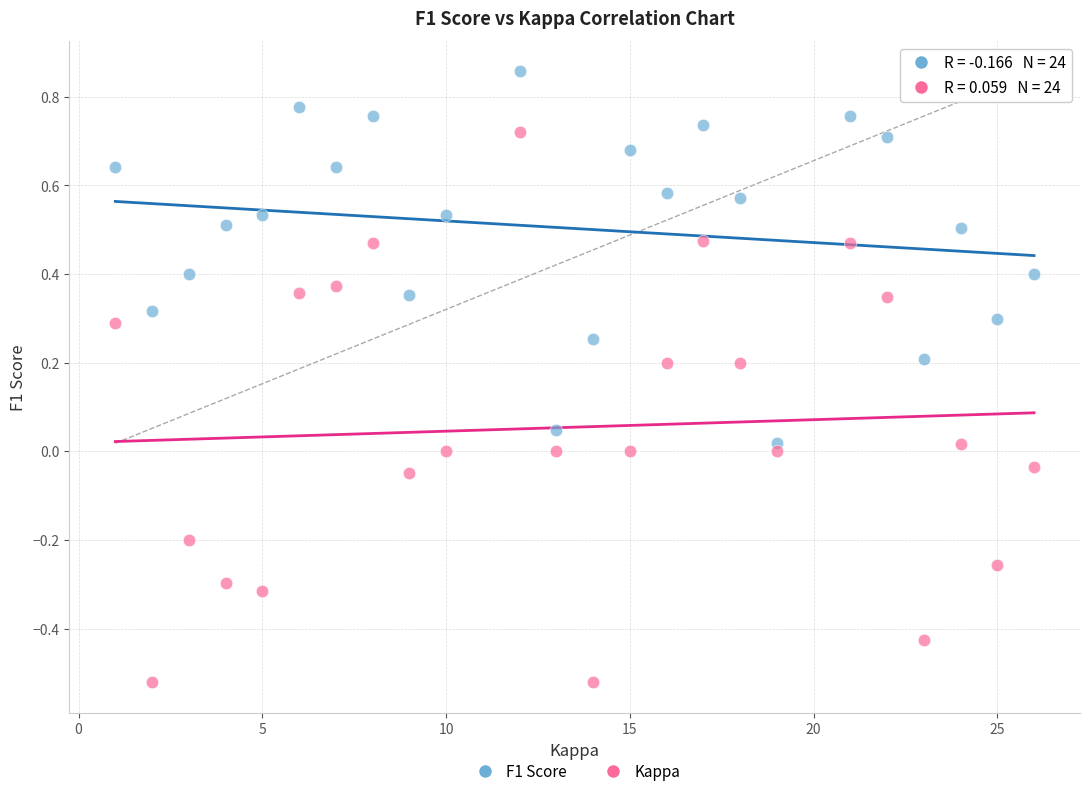

Which series reaches the maximum Y coordinate?

F1 Score